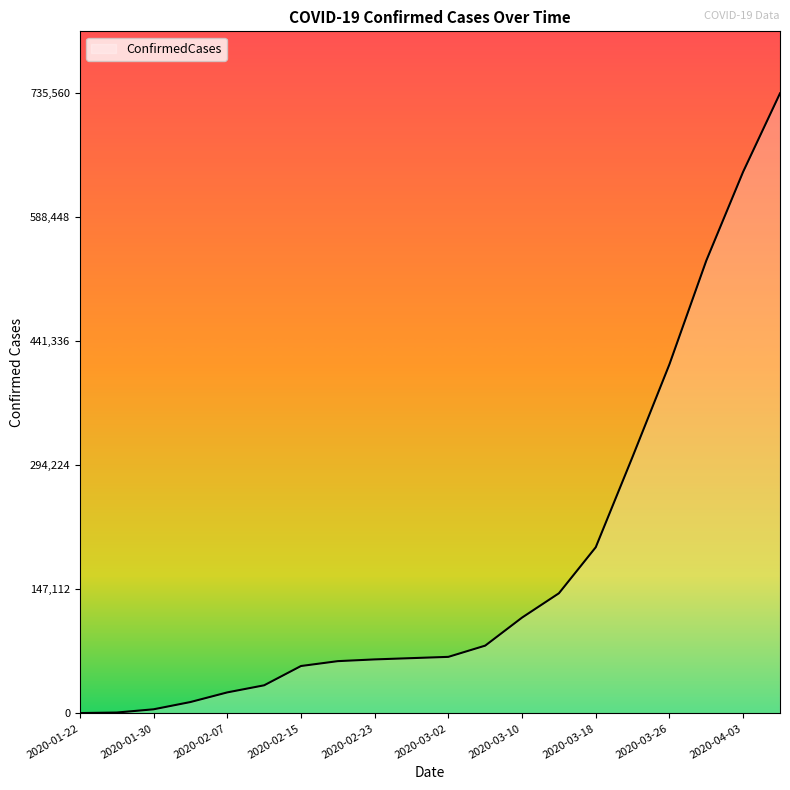

What is the maximum value shown in the chart?

735560